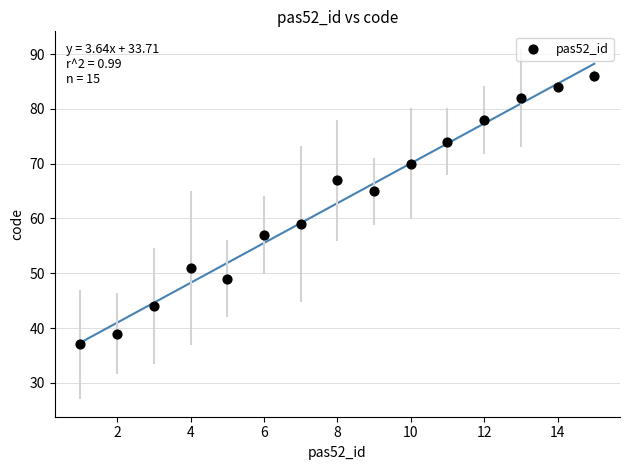

What Y value in the scatter plot is closest to 61?

59